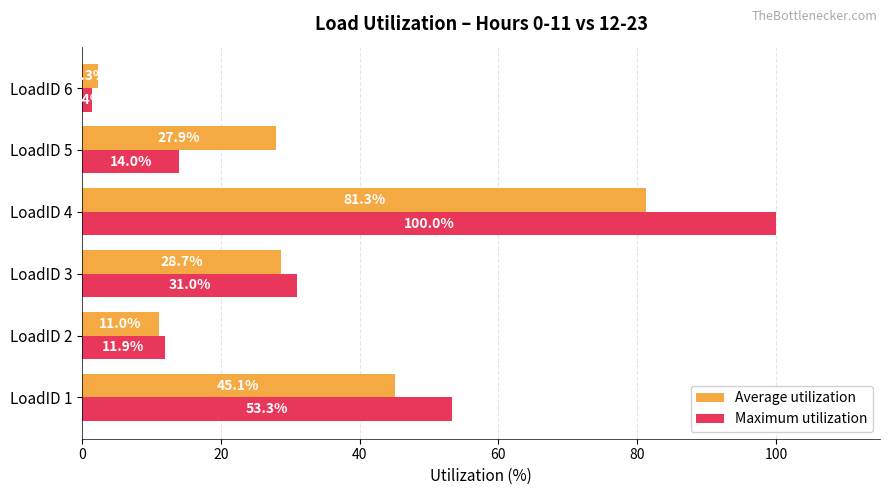

Which series has the largest range (max minus min)?

Maximum utilization